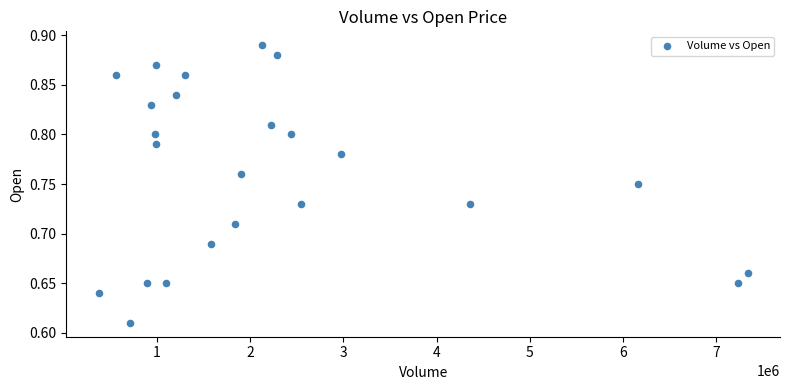

What is the range of Y values (max minus min)?

0.3